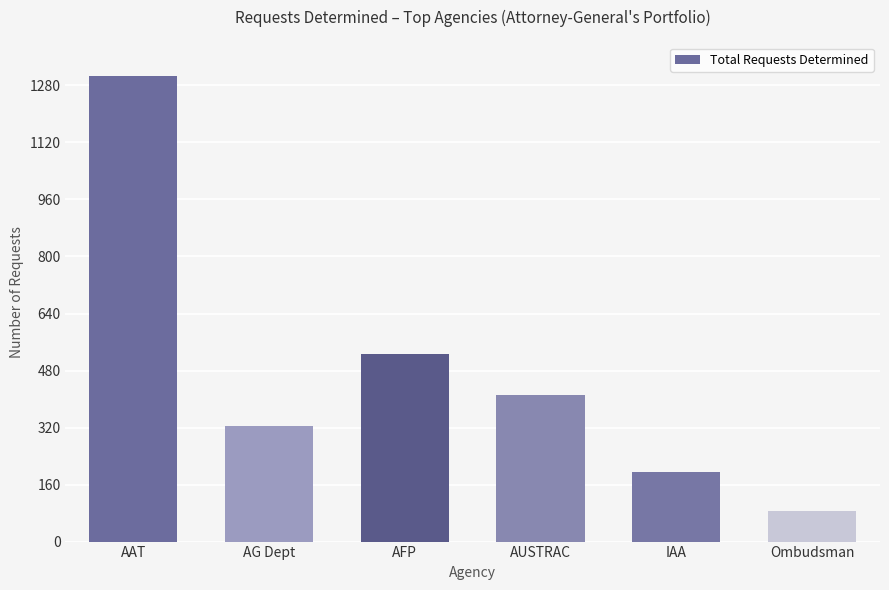

What is the sum of all values?

2849